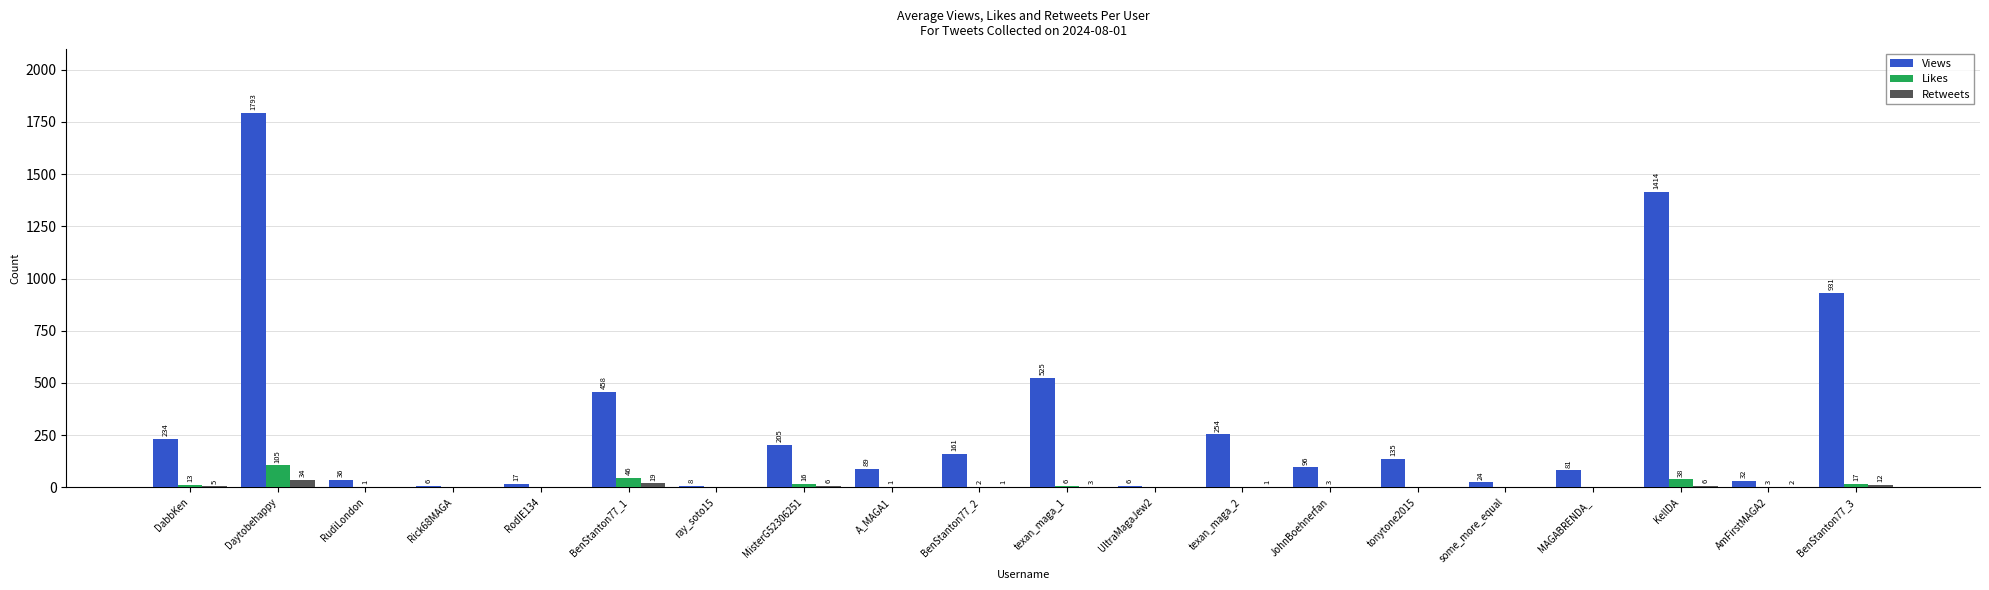

True or false: Likes has a value of 6 at texan_maga_1.

True